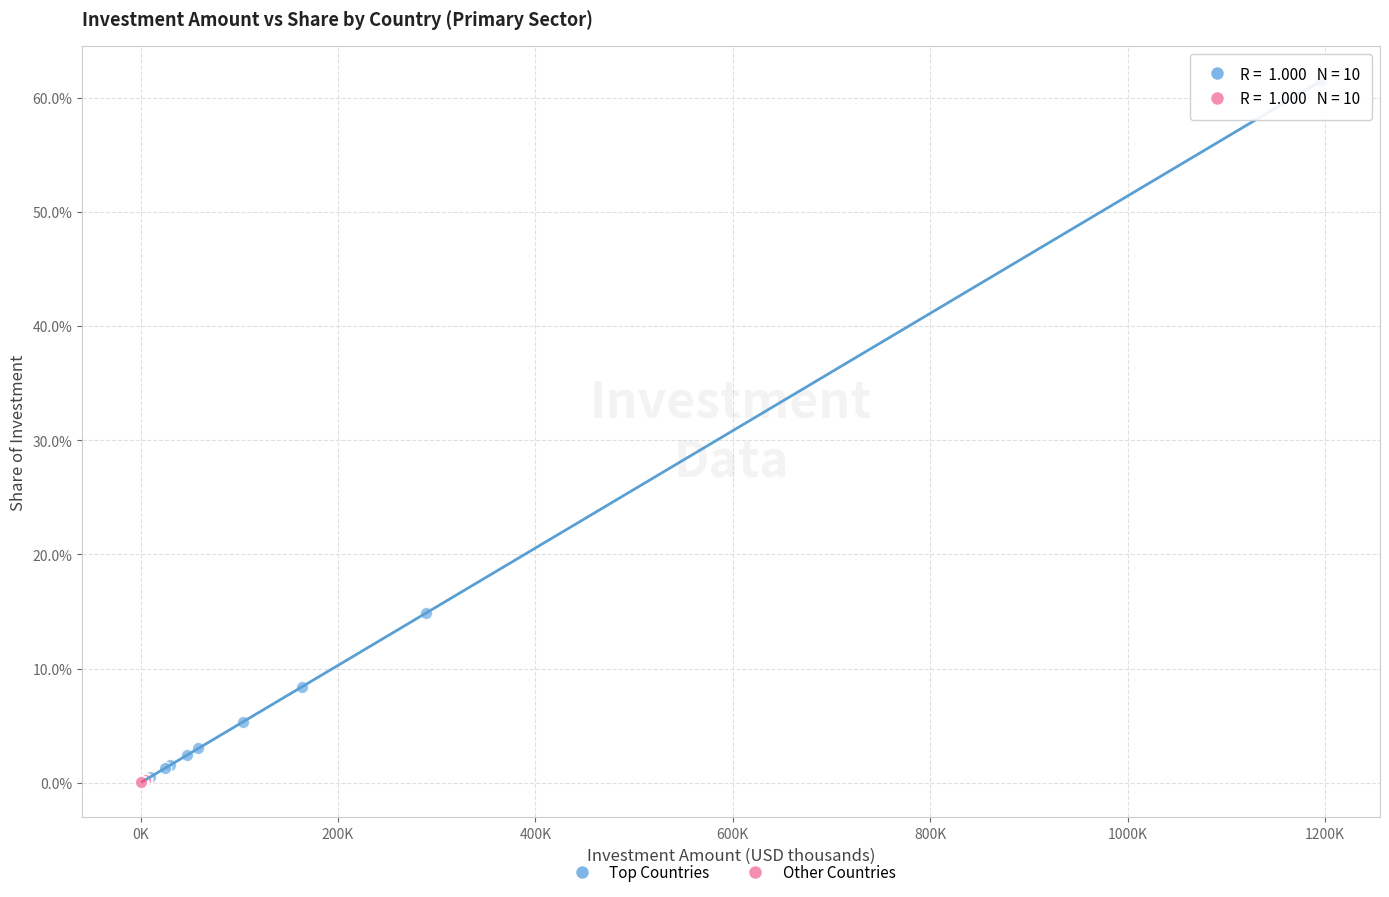

Which series has the largest Y range (max minus min)?

Top Countries